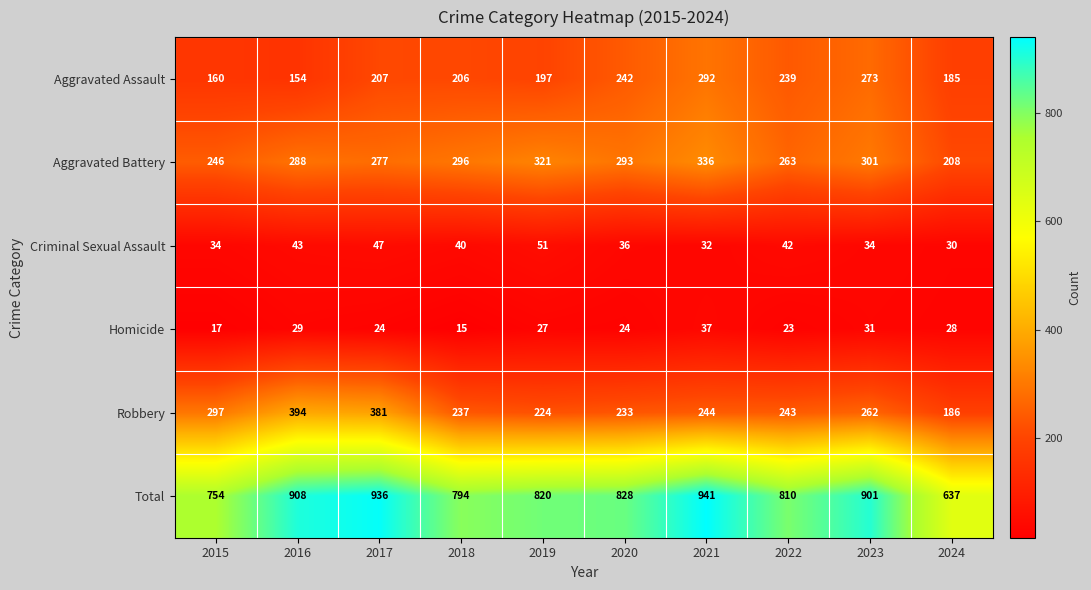

Where does the Aggravated Battery series first go above 293?

2018